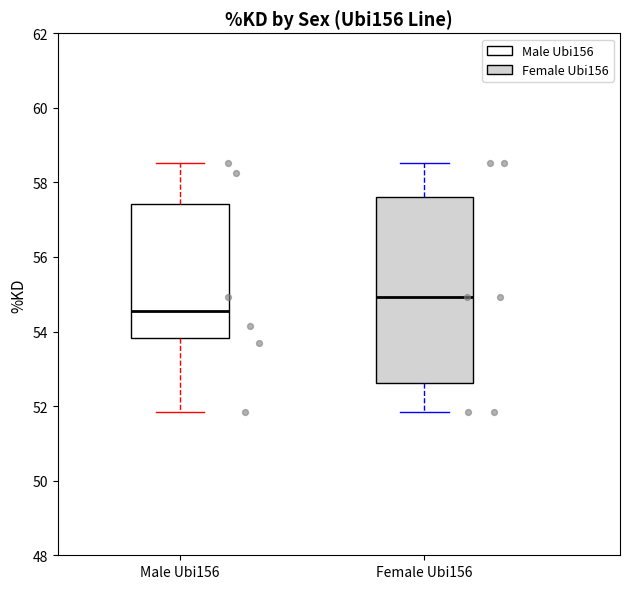

Reading left to right, read every box against the y-axis: the position of its median line, the range the box covers, and the ends of its whiskers. The values are not printed on the chart, so give them approximately, as read against the axis.

Male Ubi156: median 54.6, box 53.8 to 57.4, whiskers 51.8 to 58.6
Female Ubi156: median 55.0, box 52.6 to 57.6, whiskers 51.8 to 58.6